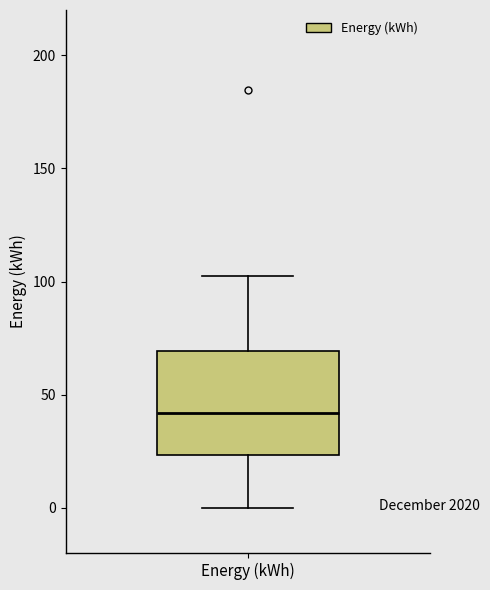

Transcribe this box plot: give where the median line is, the range the box spans, and where the two whiskers end, as read against the y-axis. The values are not printed on the chart, so give them approximately, as read against the axis.

median 40, box 25 to 70, whiskers 0 to 105